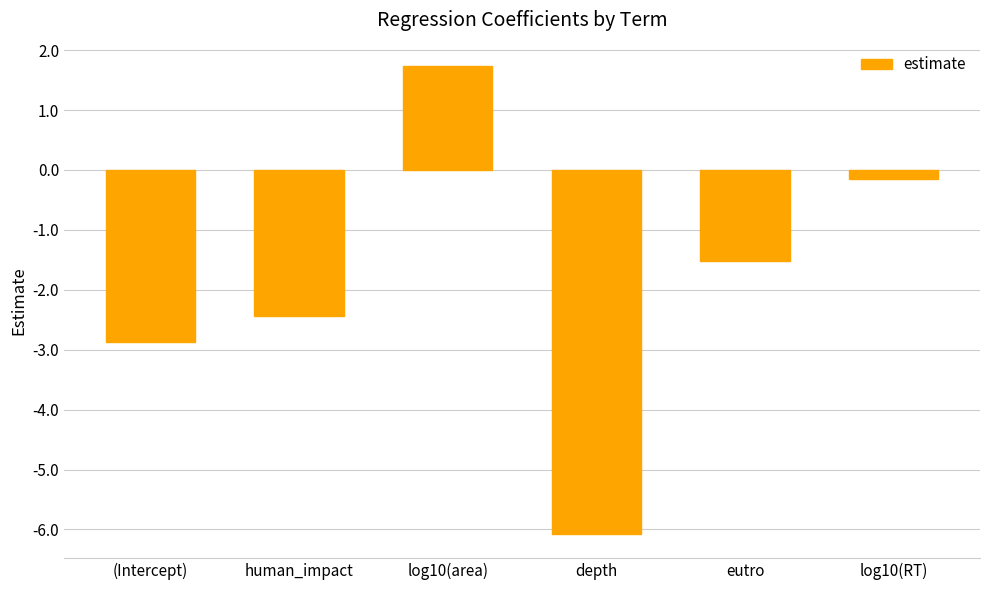

Where does the data first go above -1?

log10(area)